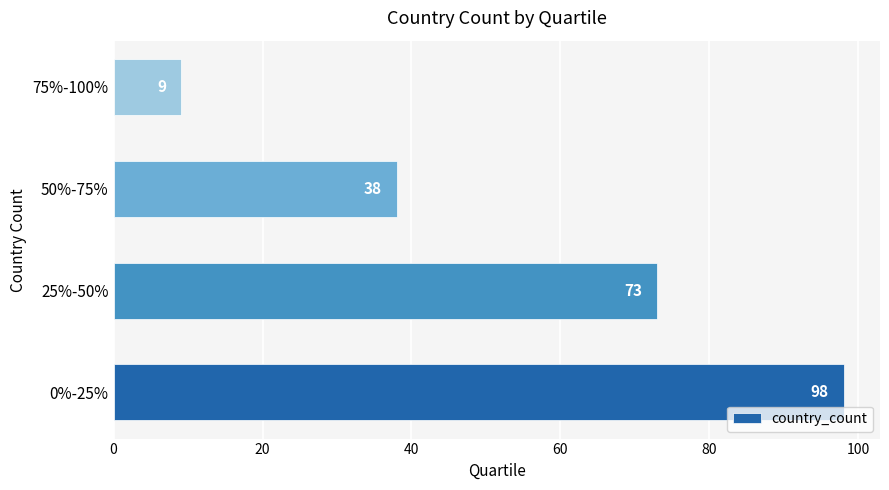

What is the ratio of the value at 0%-25% to the value at 50%-75%?

2.6